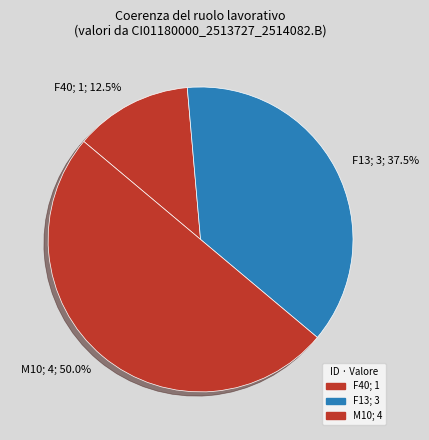

What is the largest slice in the pie chart?

M10; 4; 50.0%